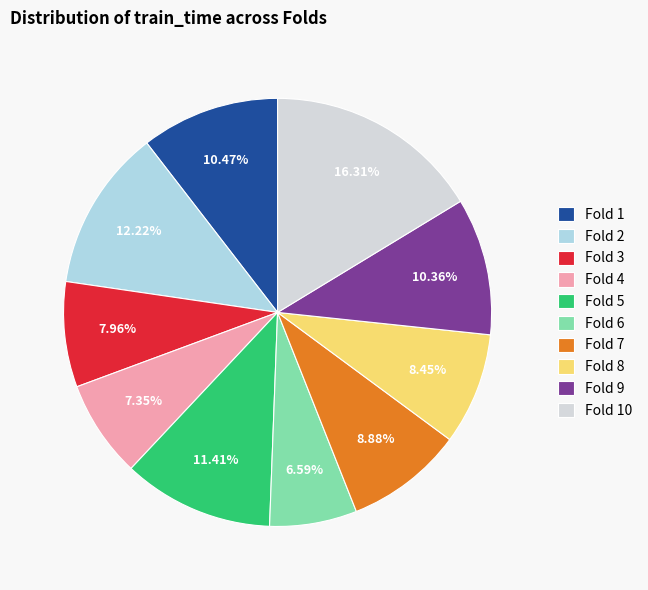

True or false: Fold 8 accounts for 8% of the total.

True